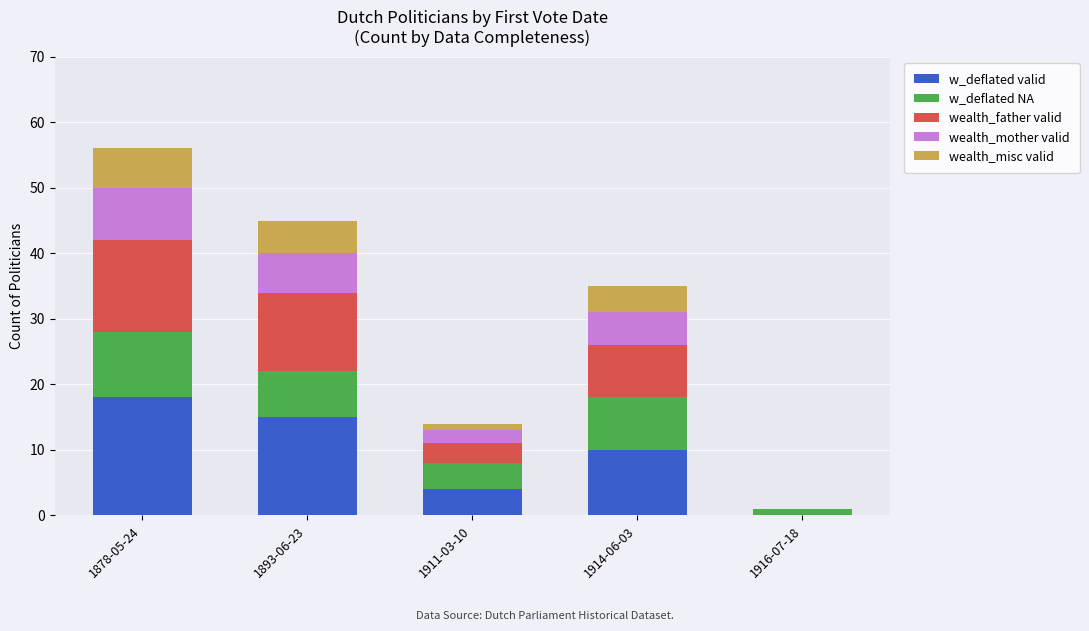

Reading left to right, list the values for the w_deflated valid series.

1878-05-24=18	1893-06-23=15	1911-03-10=4	1914-06-03=10	1916-07-18=0